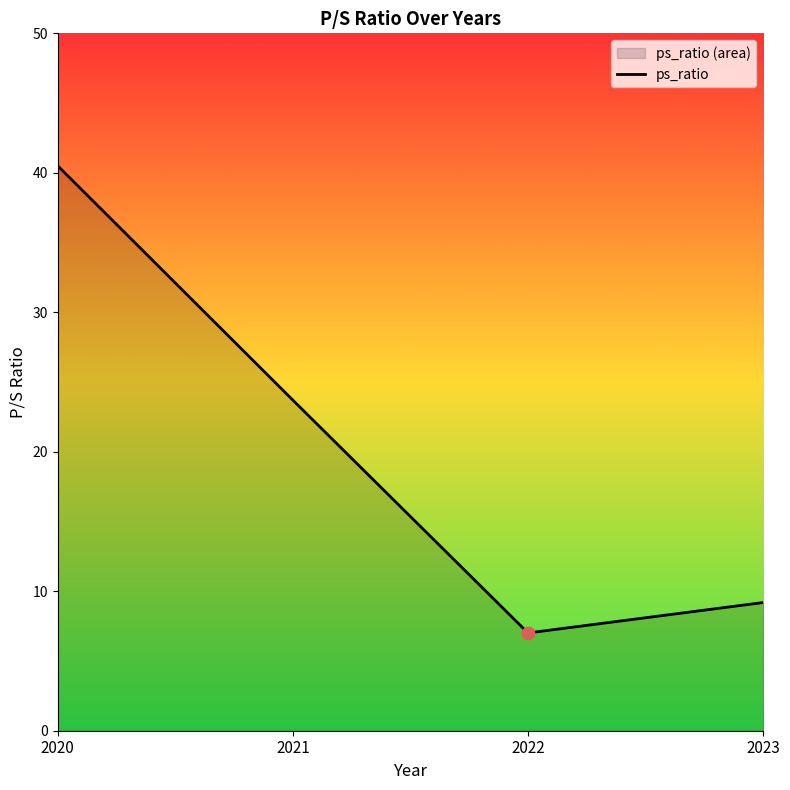

What is the change in value from 2022 to 2023?

+2.2